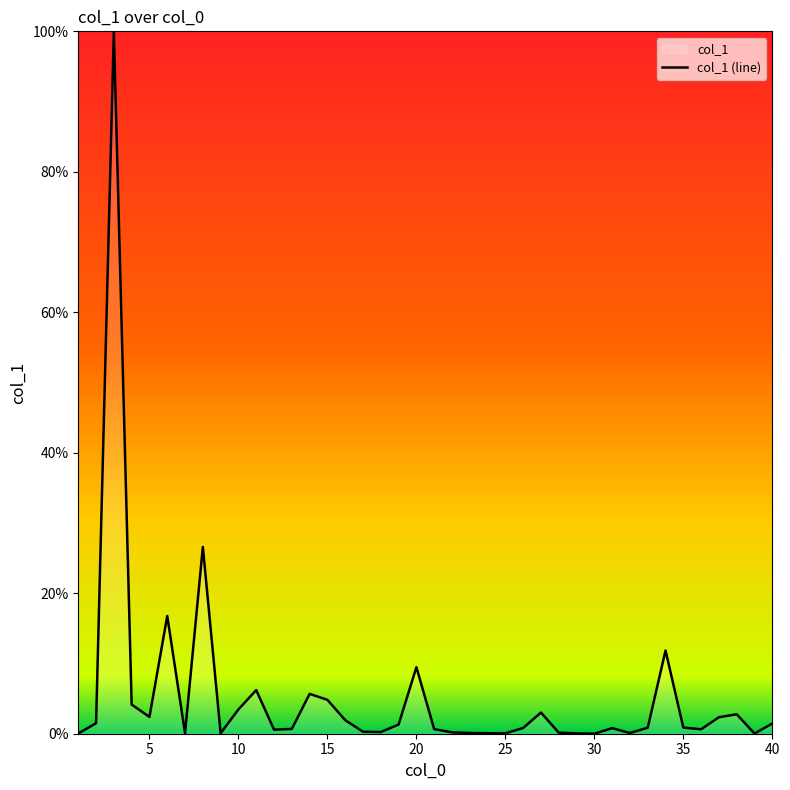

How many lines are shown in the chart?

1